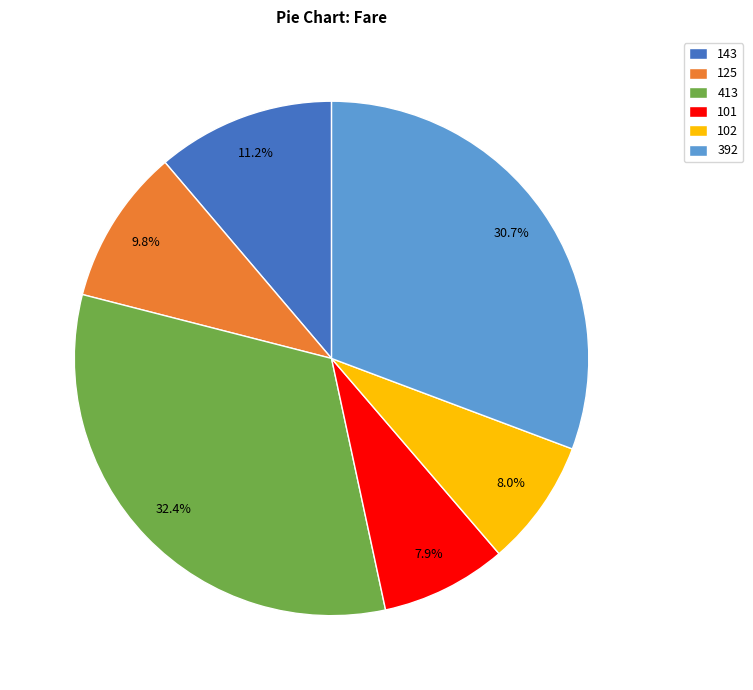

Which slice is the largest?

413